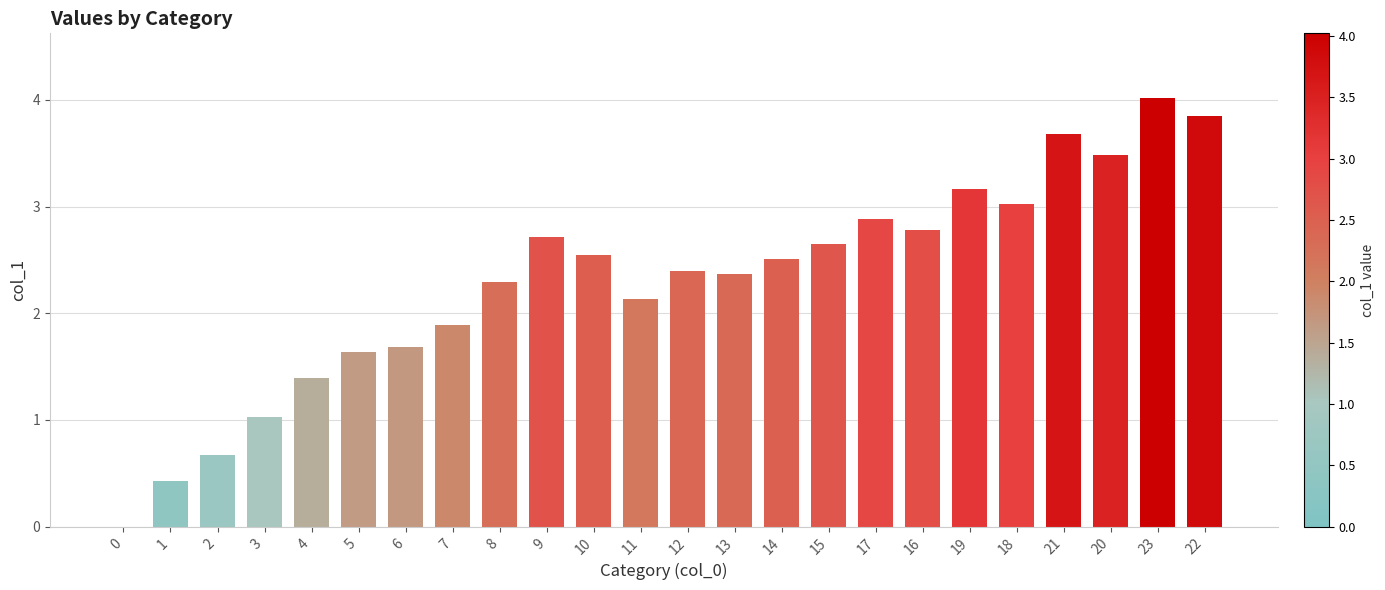

What is the difference between the values at 21 and 23?

0.3